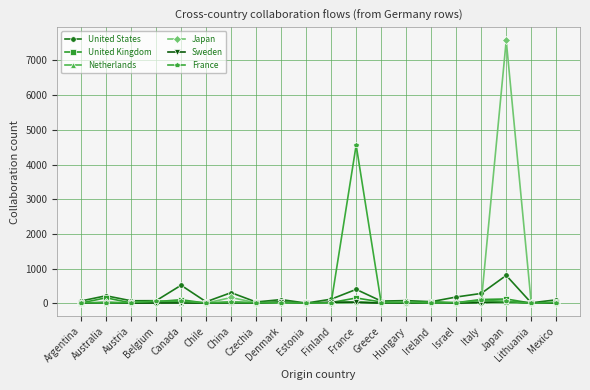

What is the spread (max minus min) of values at Belgium?

67